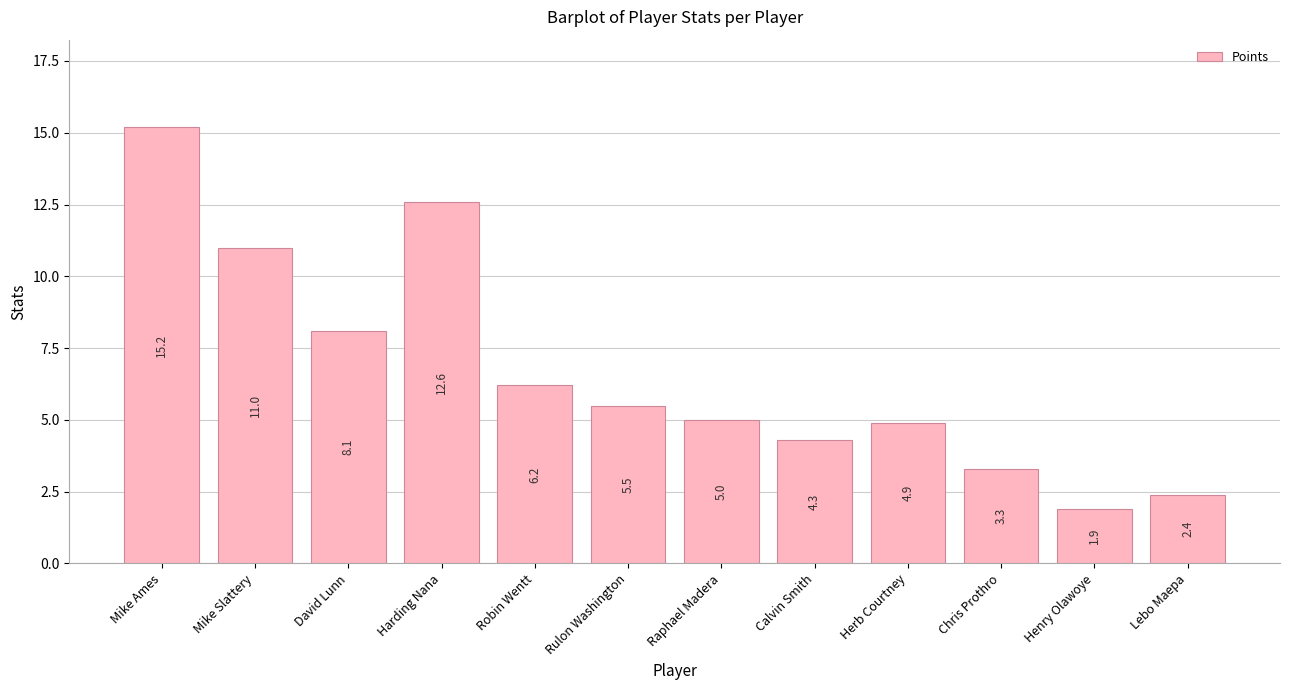

Which category has the lowest value across all series?

Henry Olawoye